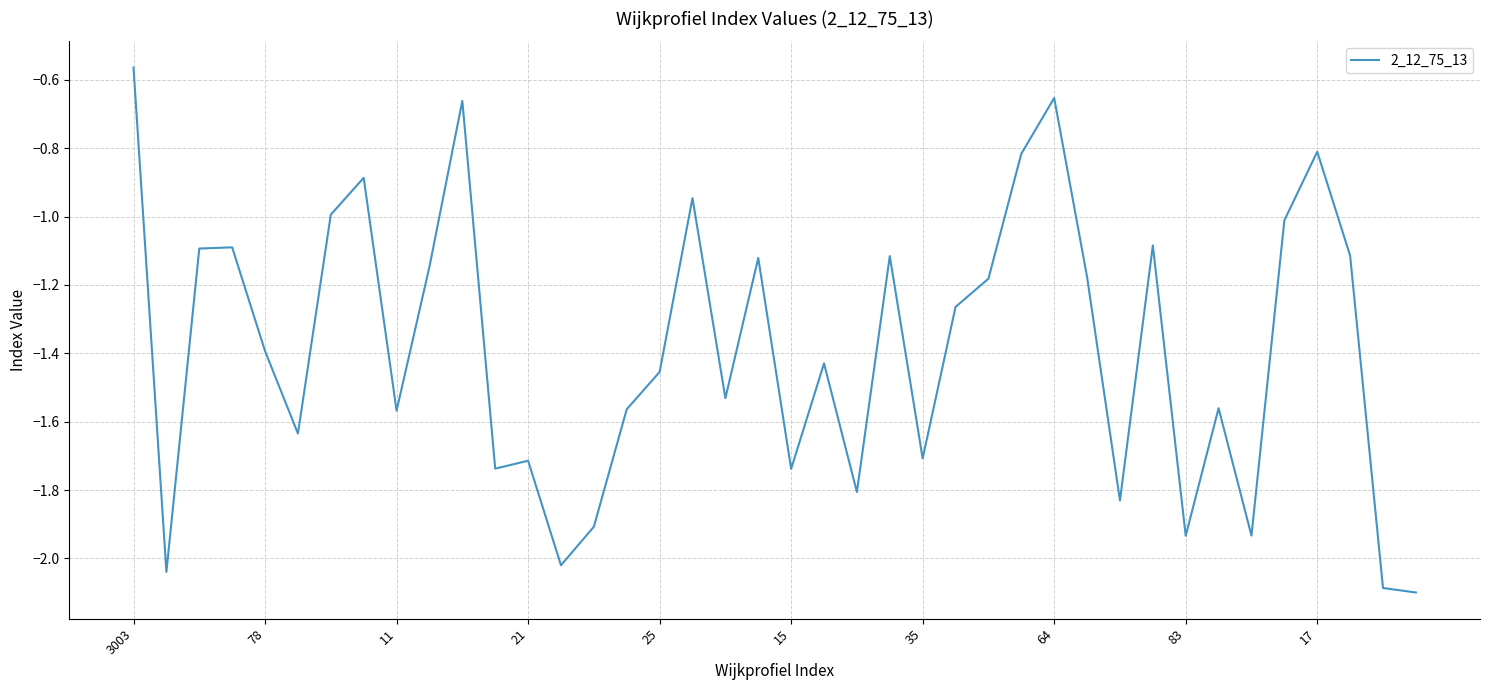

What is the minimum value shown in the chart?

-2.1